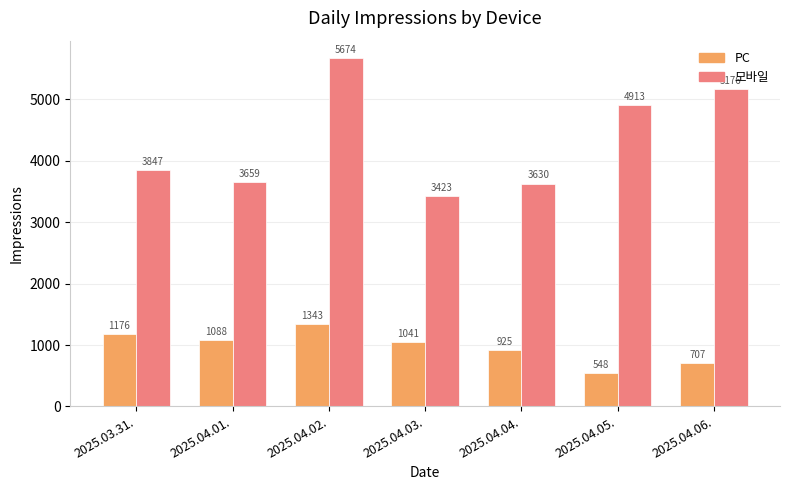

How many categories are shown in the chart?

7